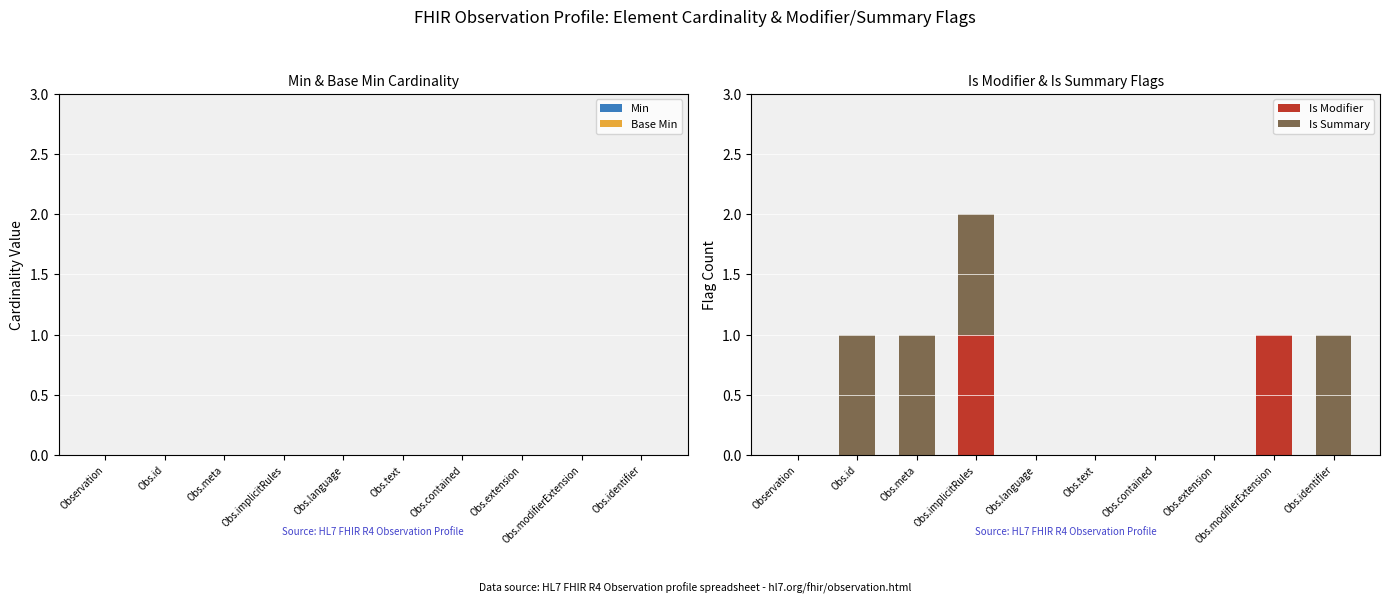

The value of Is Modifier at Obs.identifier is 0. True or false?

True